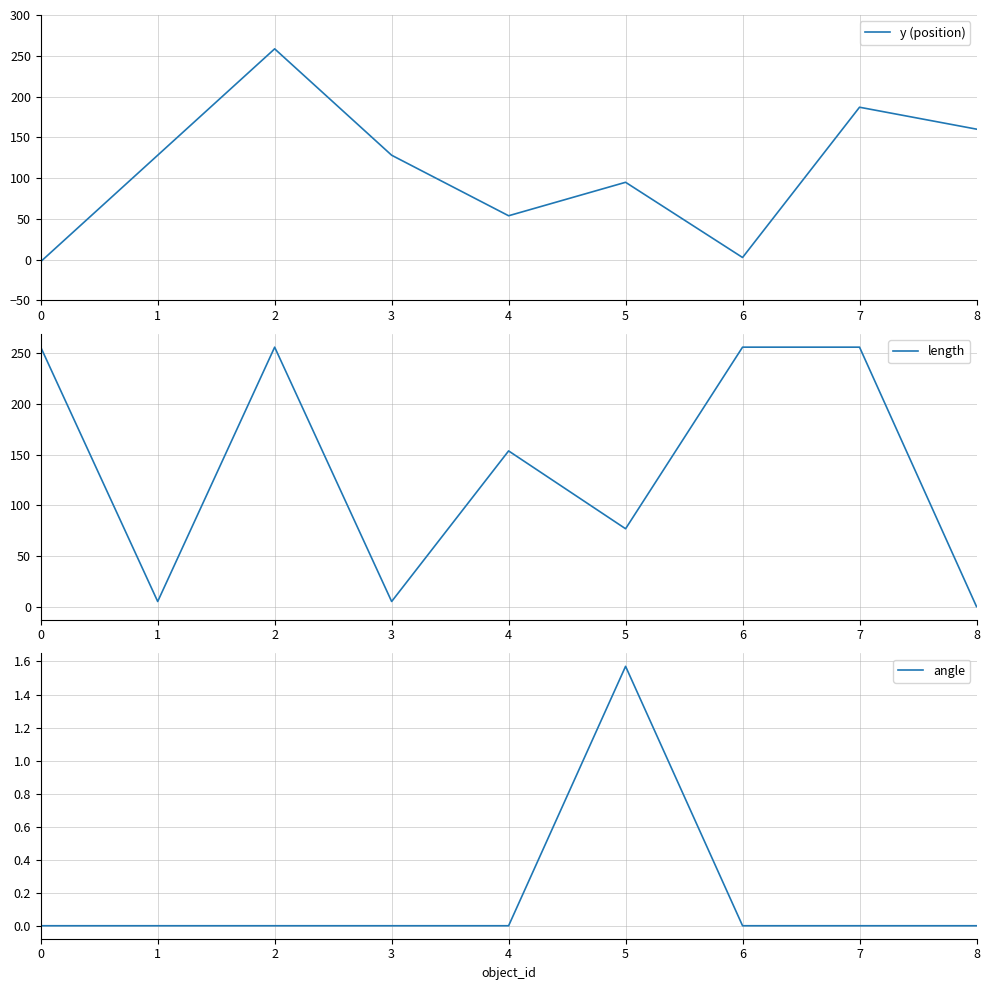

Which series has the largest range (max minus min)?

y (position)